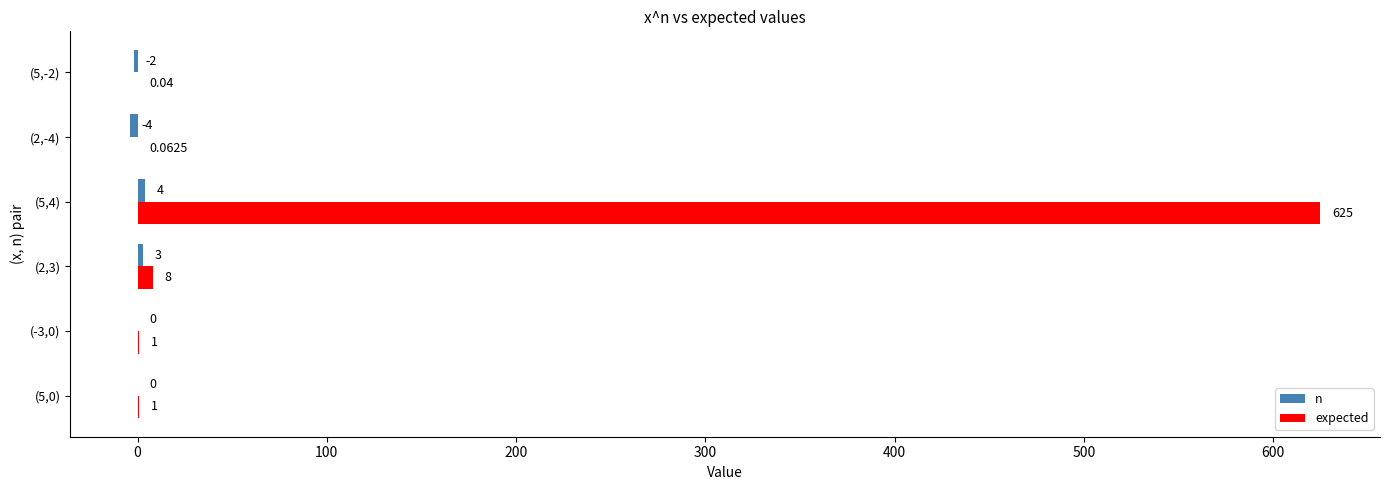

What is the total value across all series at (2,3)?

11.0